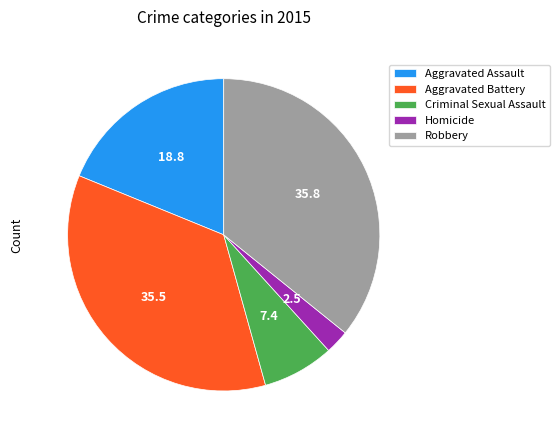

How many slices are in this pie chart?

5